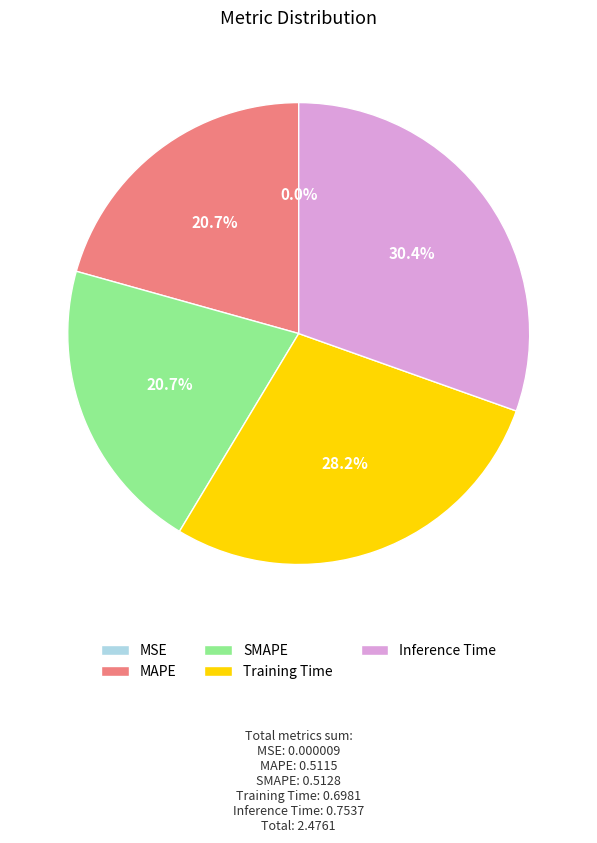

To the nearest percent, what portion does Training Time represent?

28%